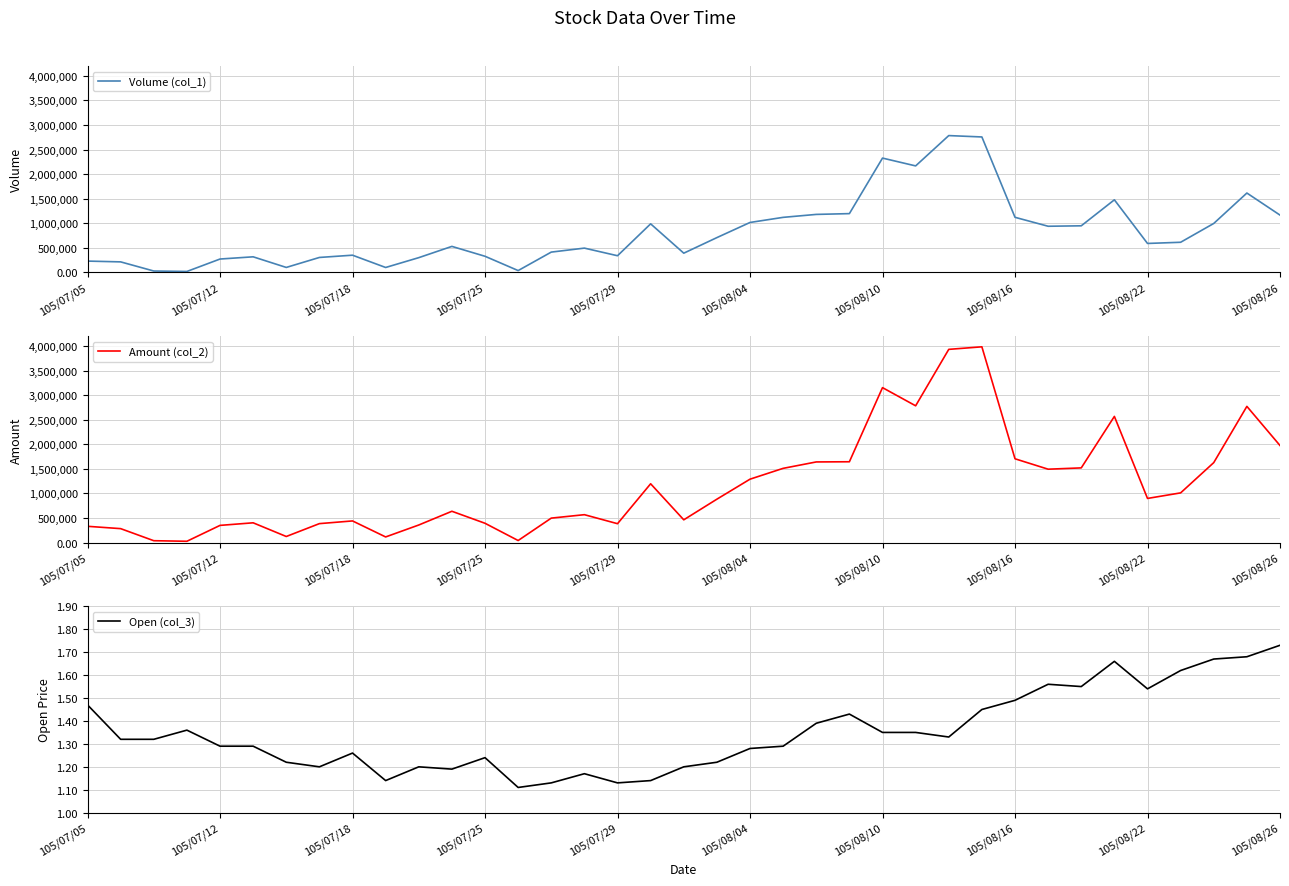

Is this an area chart (filled region under the line)?

No